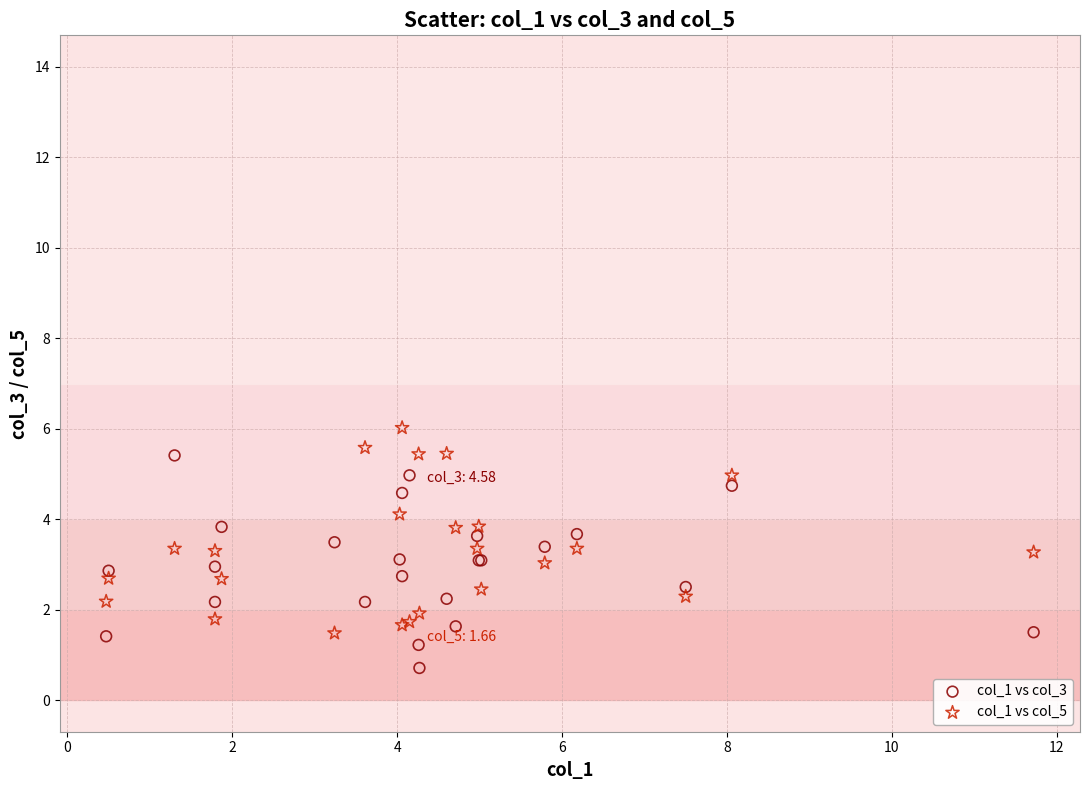

Which series reaches the minimum Y coordinate?

col_1 vs col_3